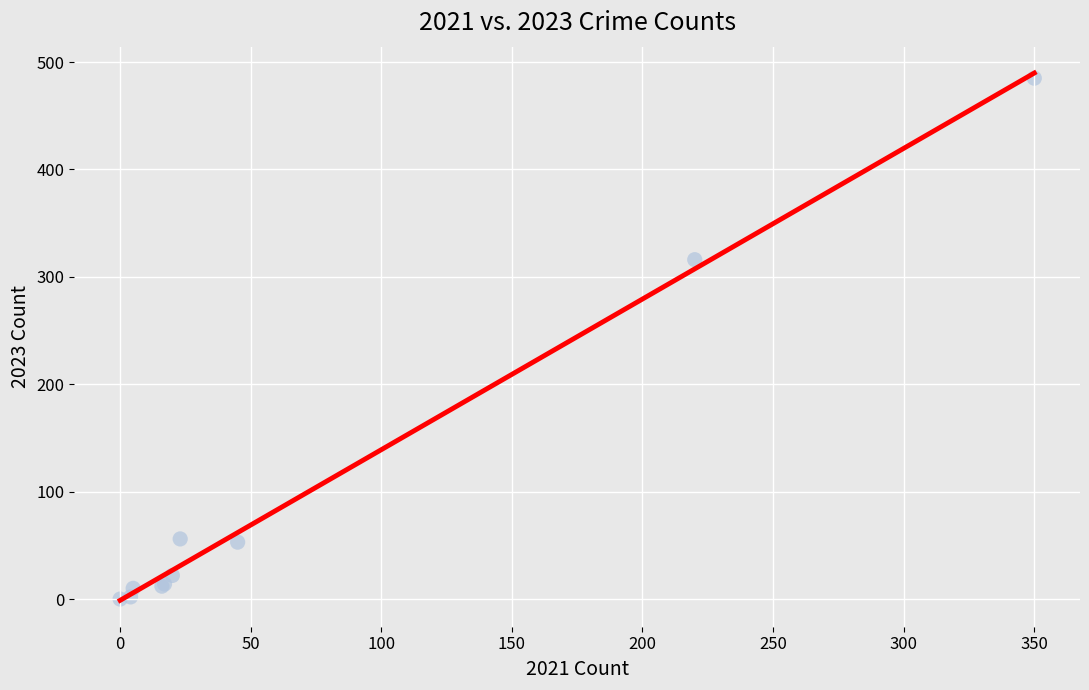

What Y value in the scatter plot is closest to 242?

316